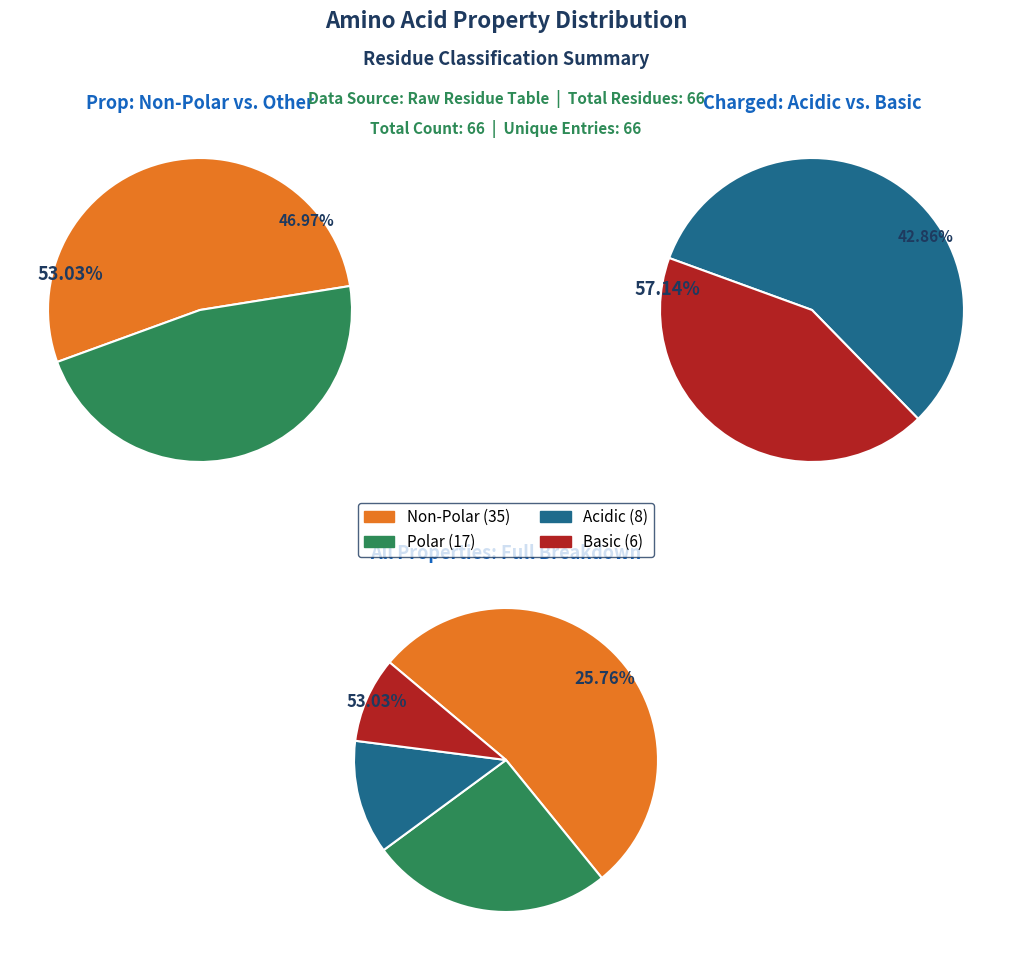

Does any single category account for the majority?

Yes